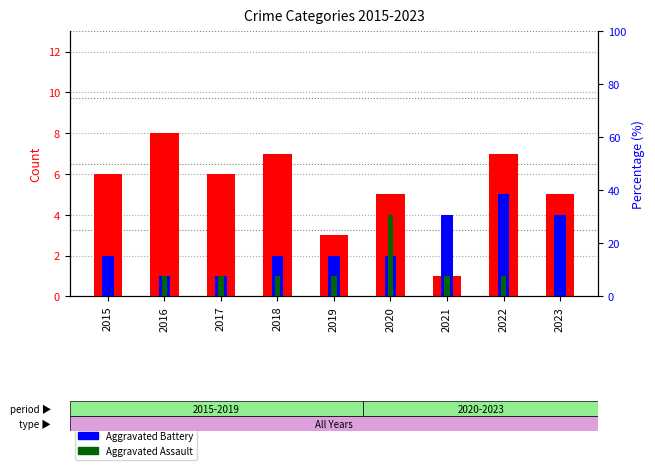

What is the maximum value shown in the chart?

8